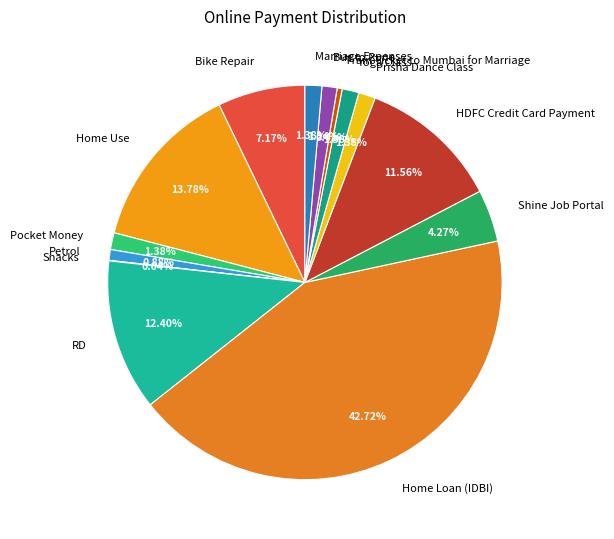

Is it true that Shine Job Portal is 4% of the pie?

True